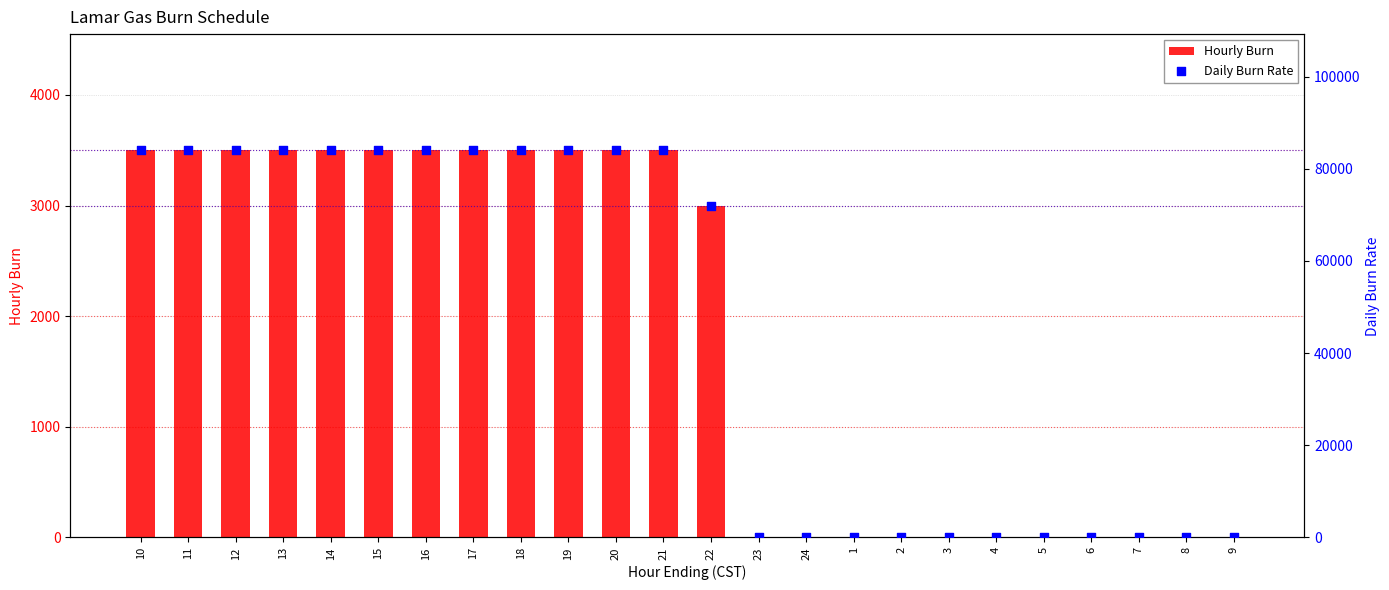

Which series has the largest total across all categories?

Daily Burn Rate